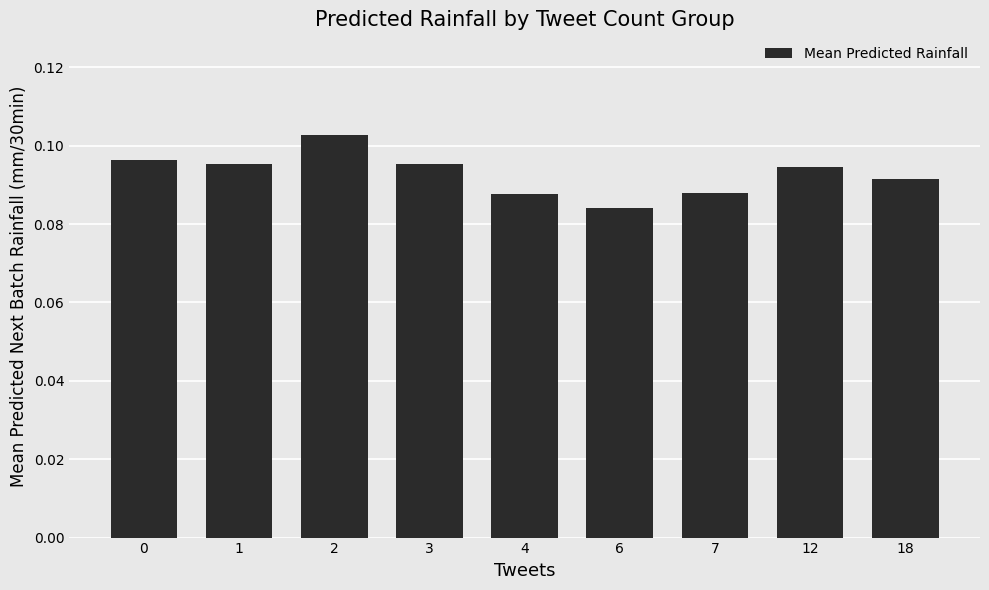

Between 18 and 6, which is larger?

18